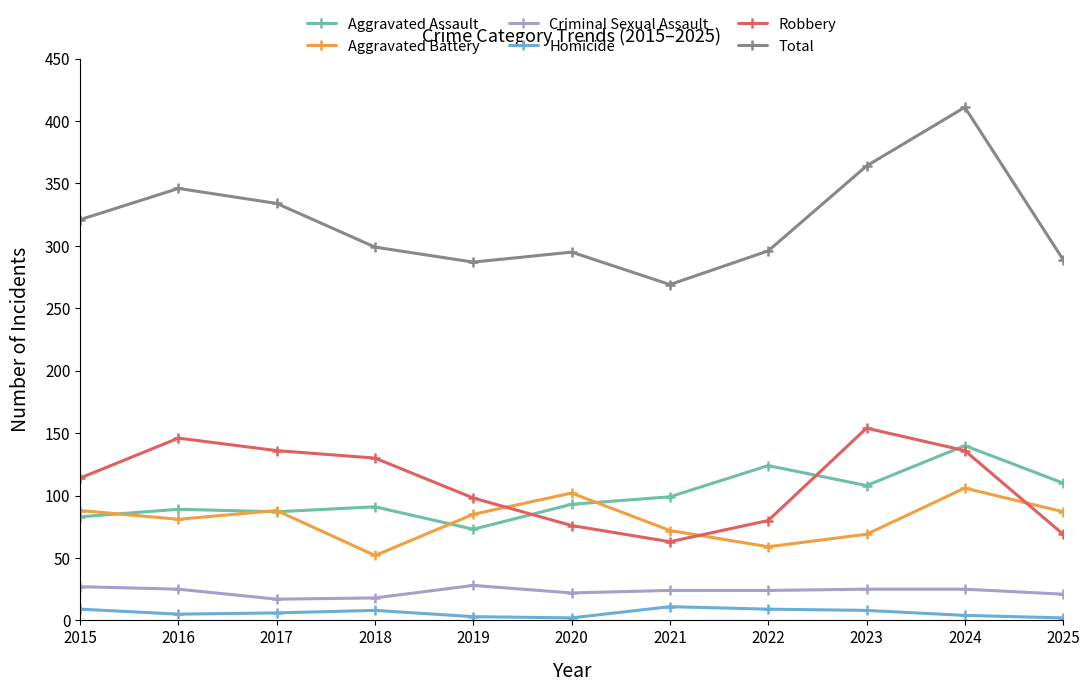

How many categories are shown in the chart?

11